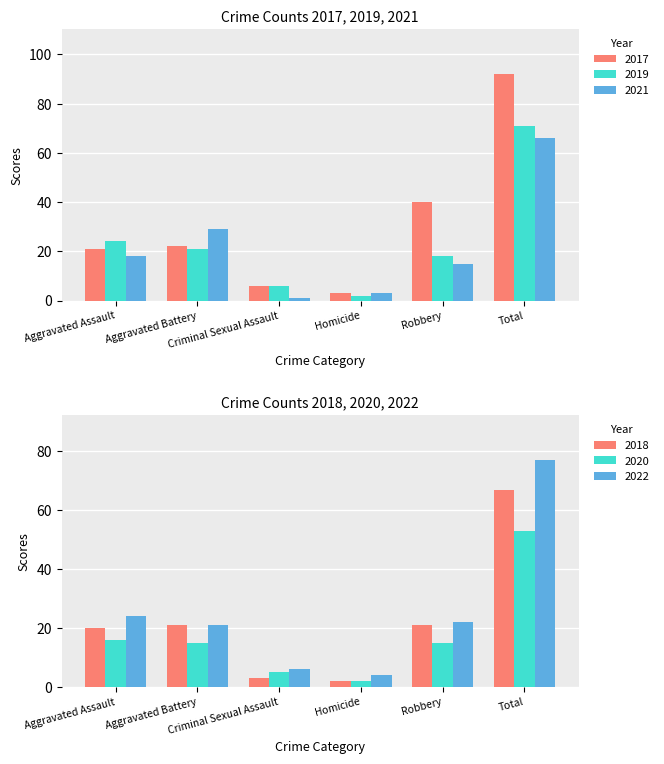

What is the difference between the highest and lowest values at Total?

39